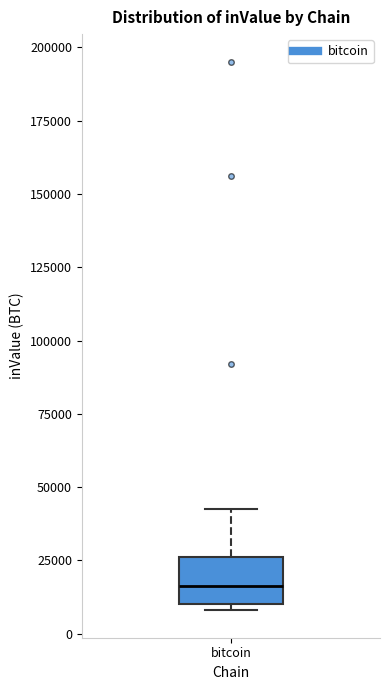

Where is the lower edge of the box for bitcoin on the y-axis? The values are not printed on the chart, so give them approximately, as read against the axis.

10000